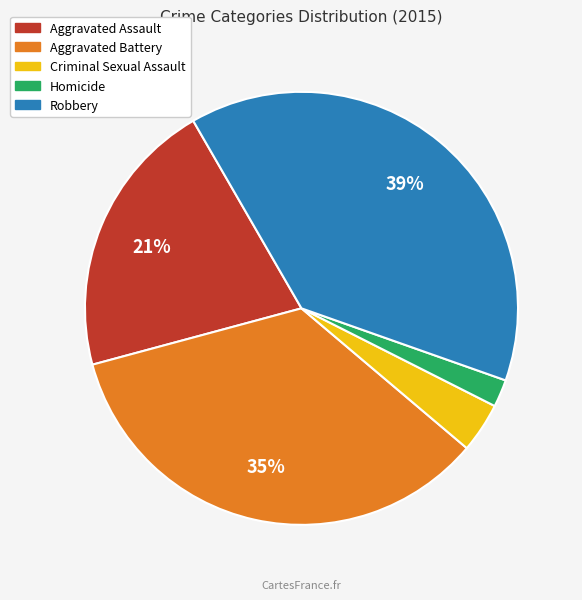

Rank the categories by value from highest to lowest.

Robbery, Aggravated Battery, Aggravated Assault, Criminal Sexual Assault, Homicide